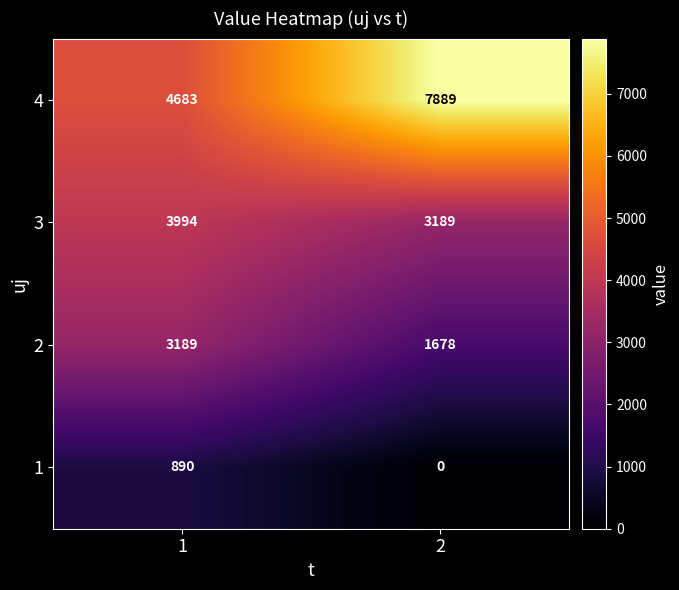

What is the sum of all 4 values?

12572